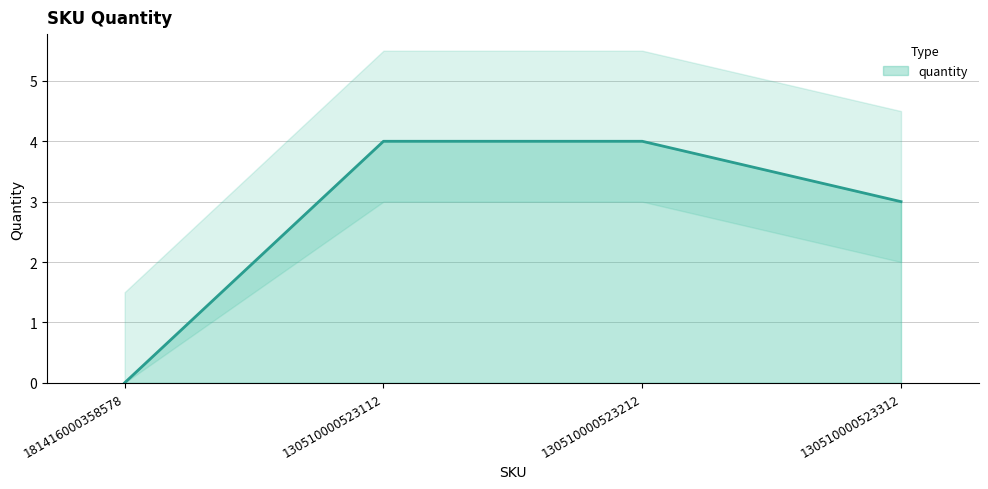

Does the chart display data point markers on the line(s)?

No